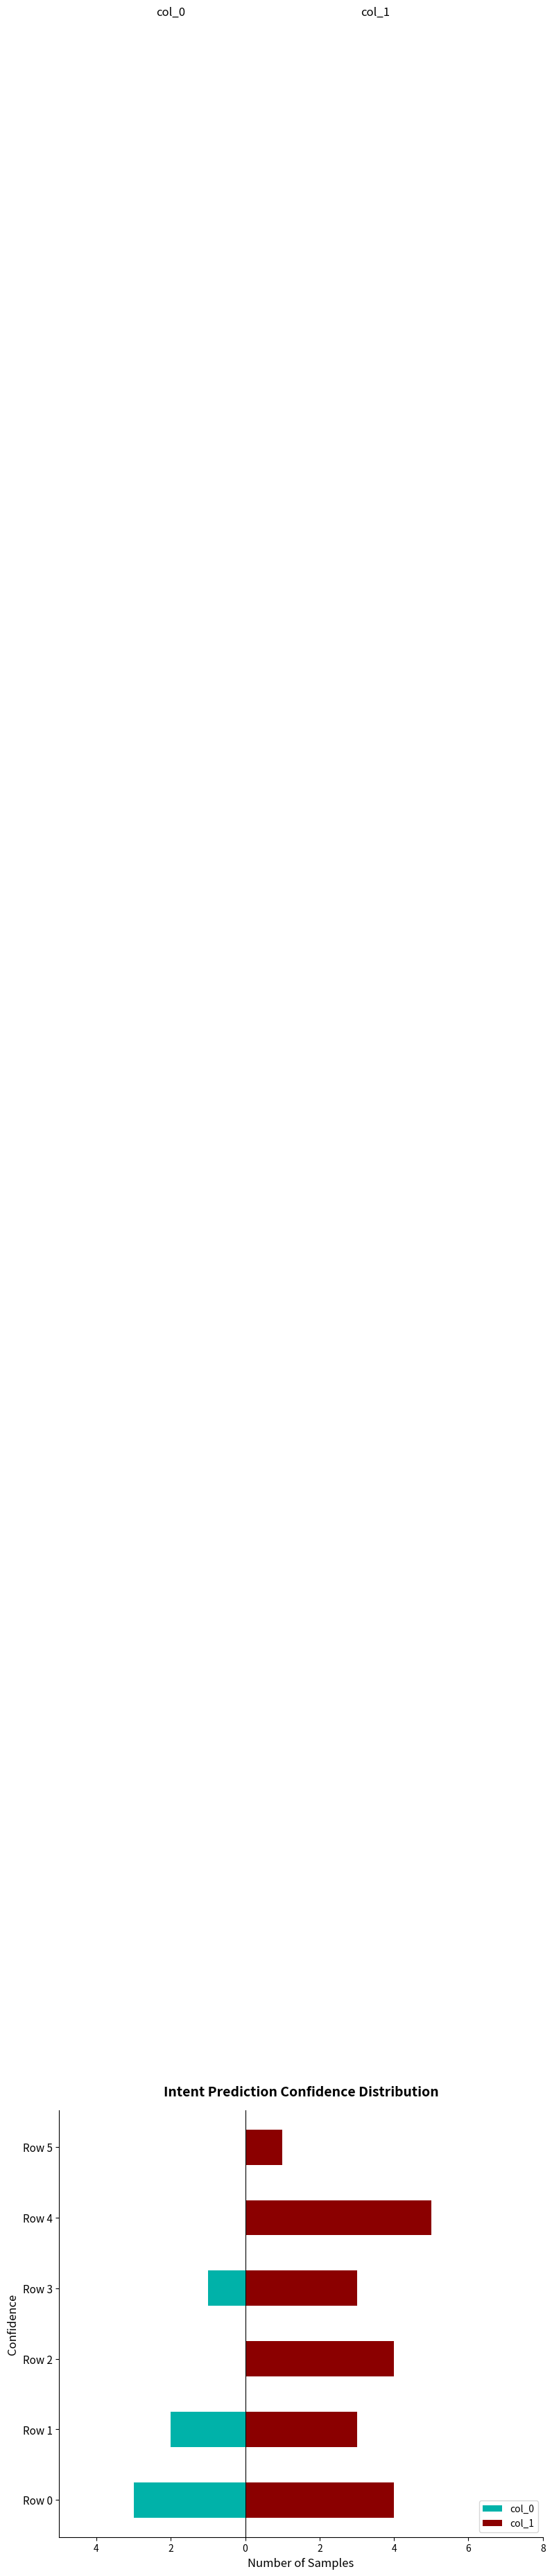

What is the difference between the second highest and minimum values in the col_0 series?

3